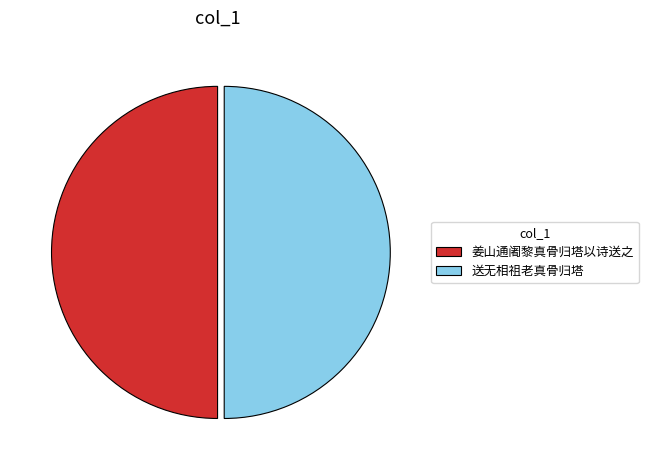

Count the number of slices in the pie.

2